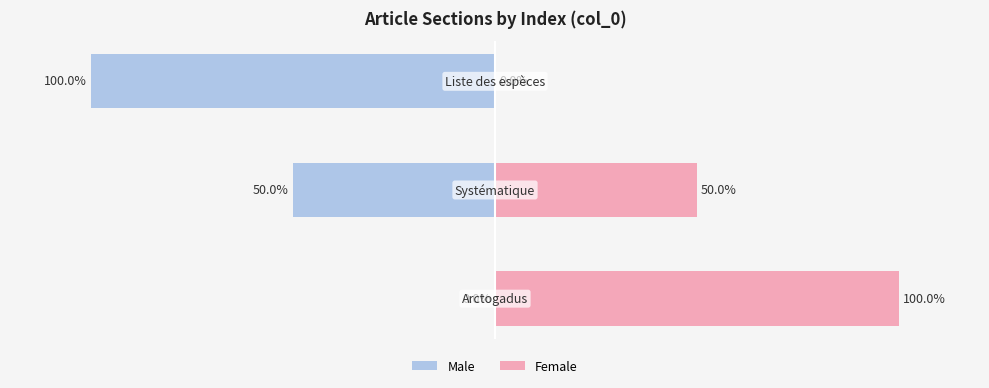

Rank the series at 1 from highest to lowest value.

Female, Male